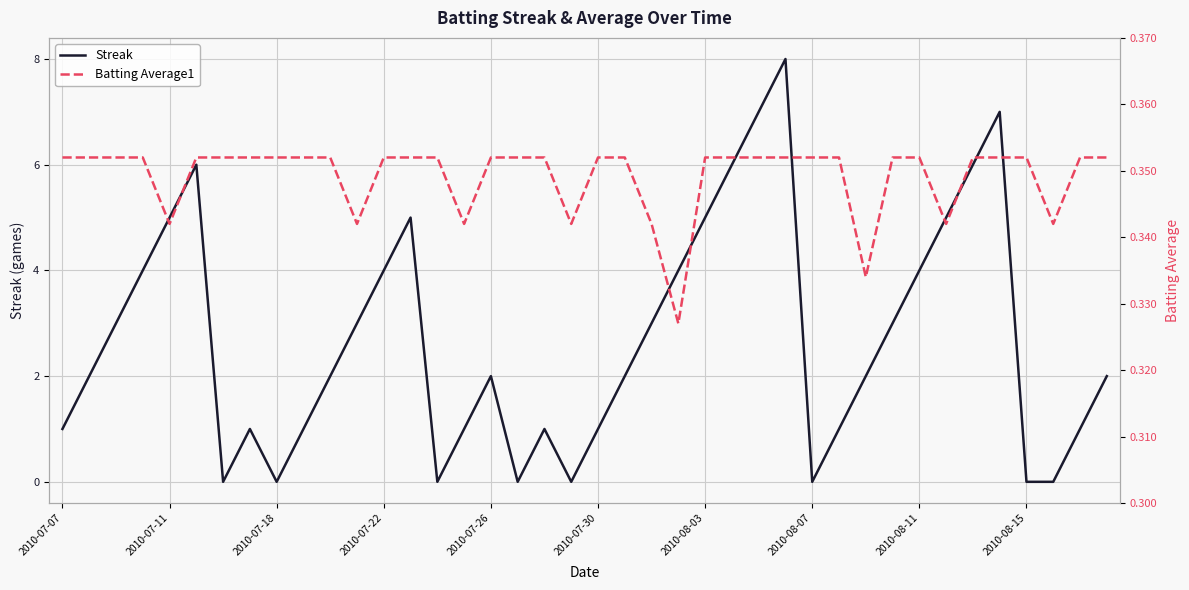

What is the maximum value shown in the chart?

8.0